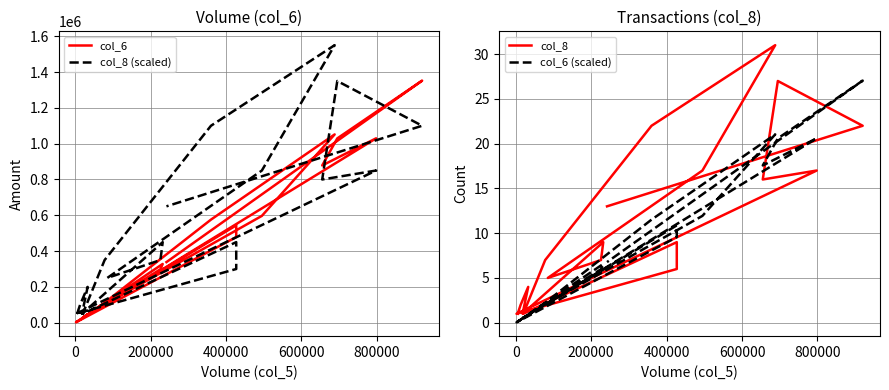

How many data points in col_8 (scaled) are above 450000?

8